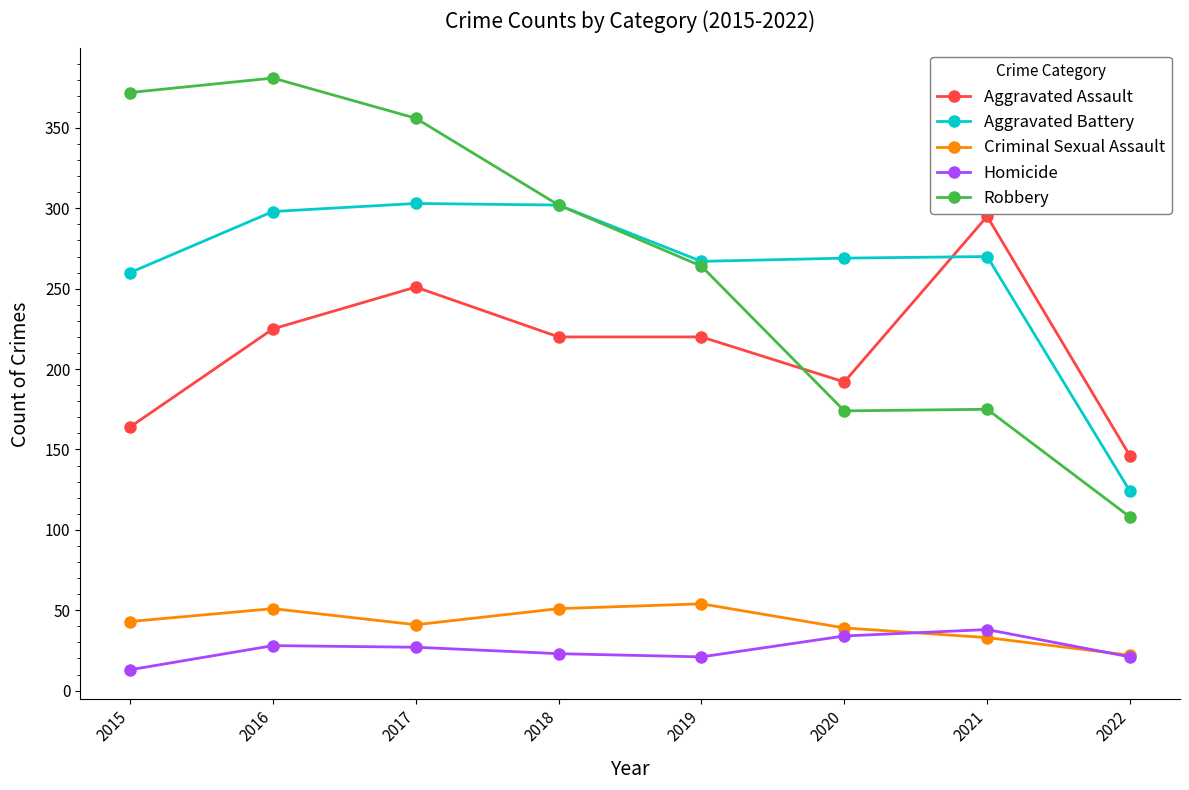

How many data points does each series have?

8